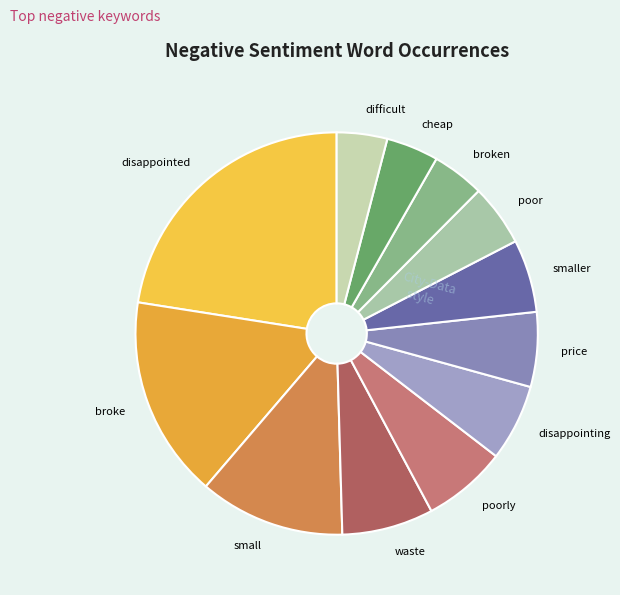

Is difficult the majority of the pie?

No